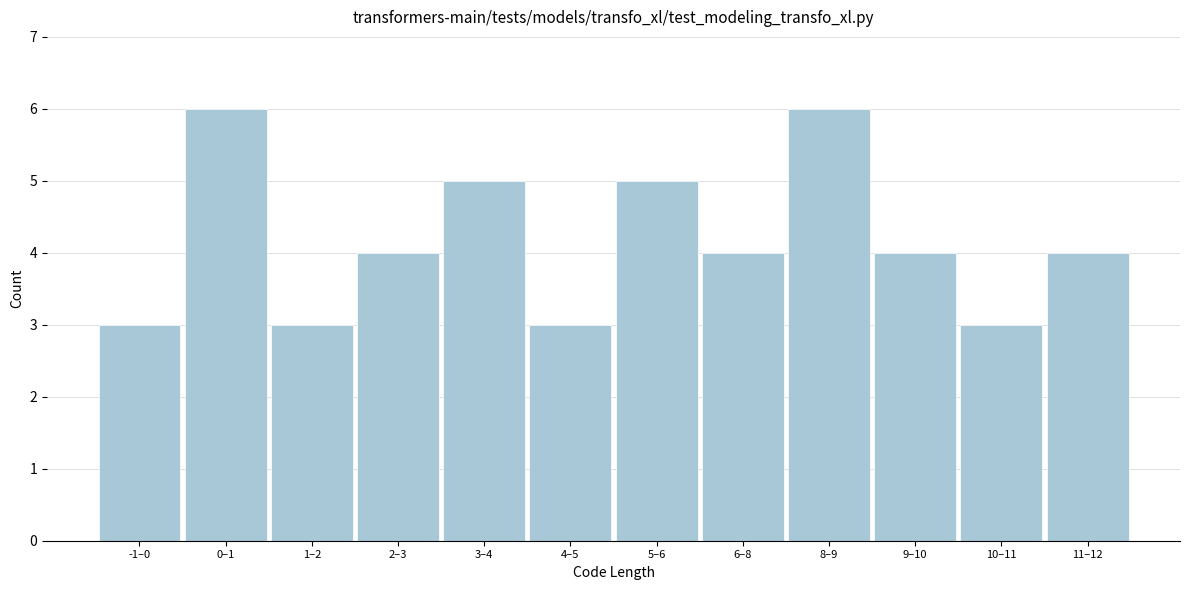

Reading right to left, transcribe all the data shown in this chart.

11–12=4	10–11=3	9–10=4	8–9=6	6–8=4	5–6=5	4–5=3	3–4=5	2–3=4	1–2=3	0–1=6	-1–0=3